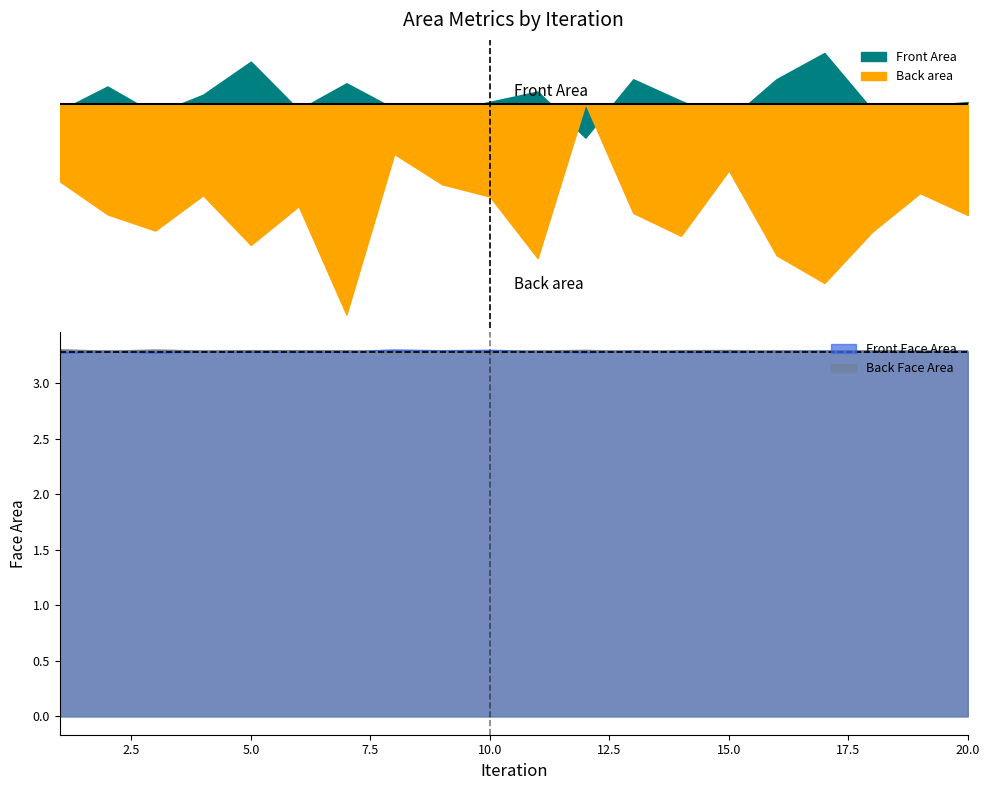

At which category is the sum across all series the highest?

8